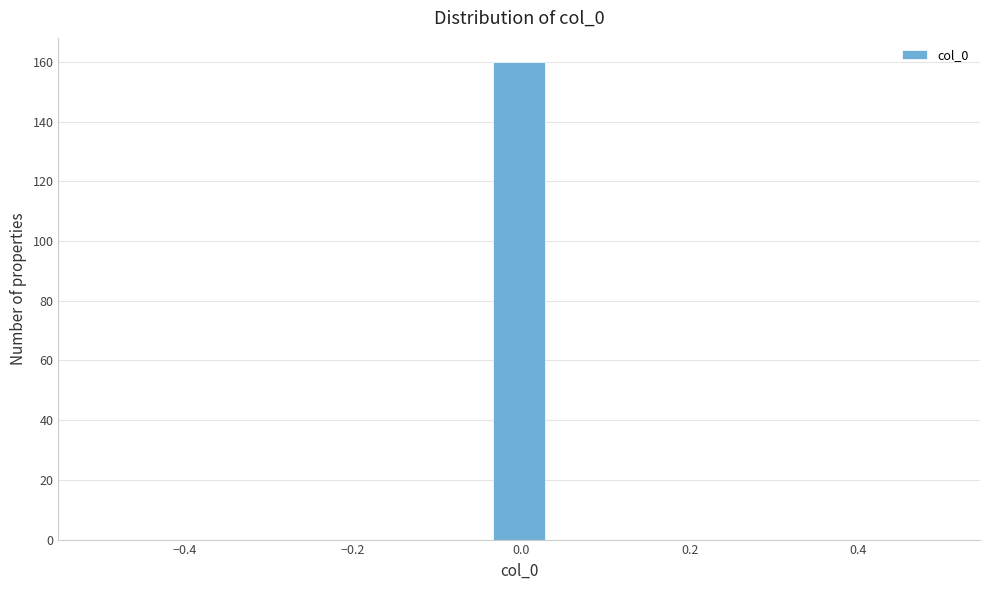

Read against the x-axis, roughly where is the centre of the tallest bar?

0.00